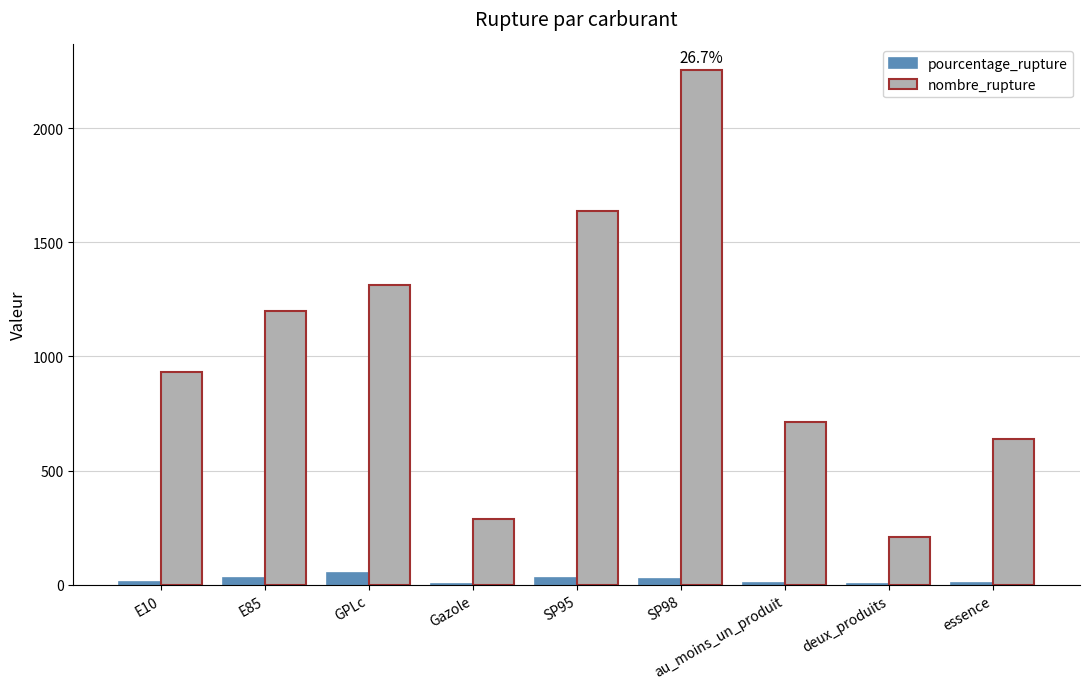

Are the bars grouped side by side (vs. stacked)?

Yes